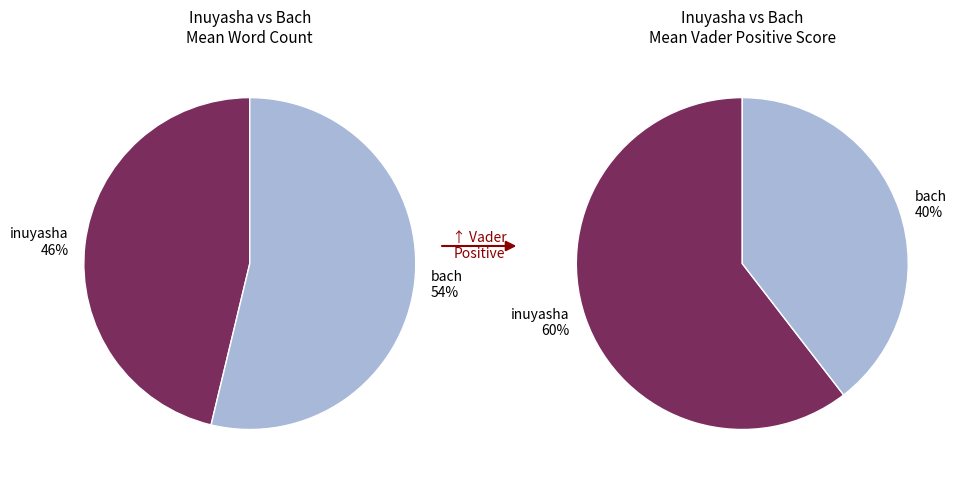

Is it true that bach is 54% of the pie?

True